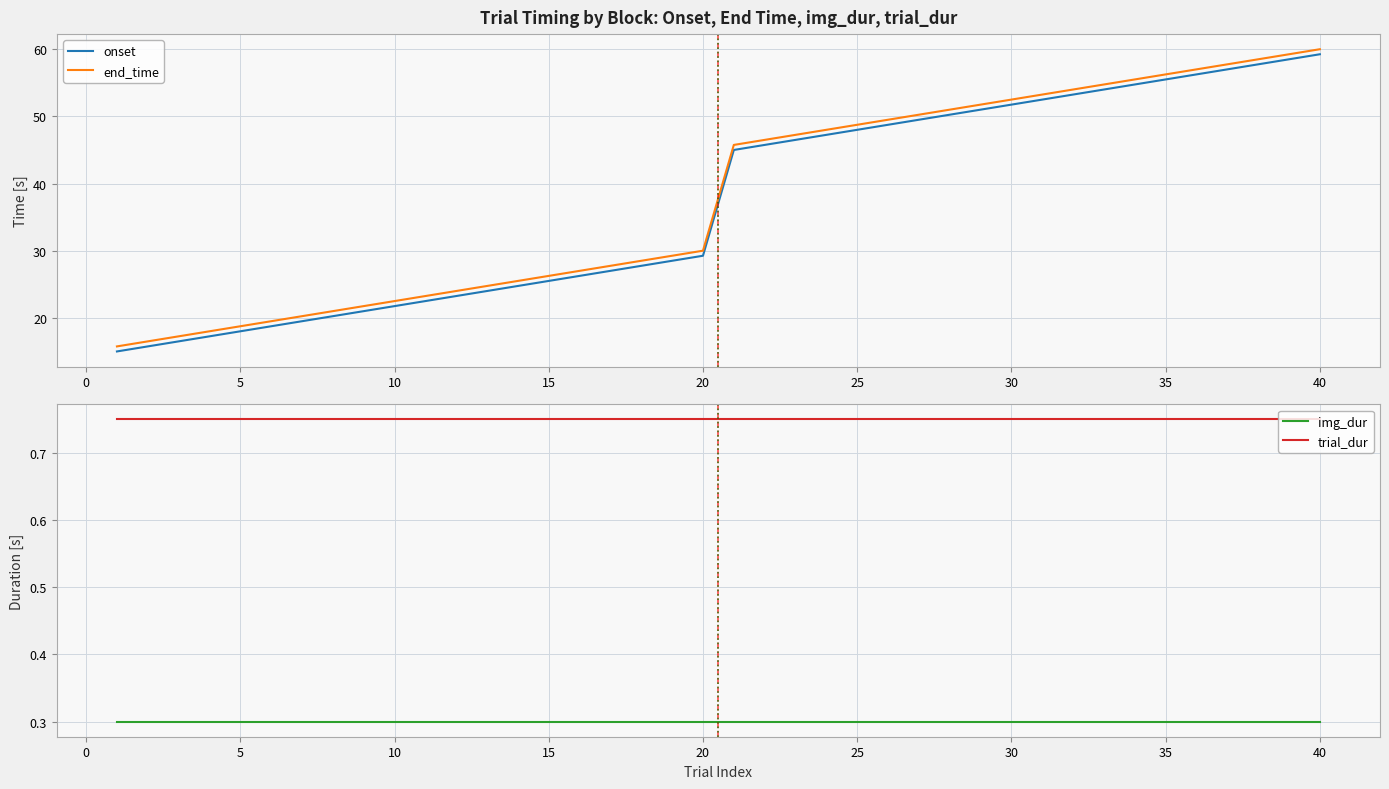

Is it true that end_time equals 48.8 at 25?

True